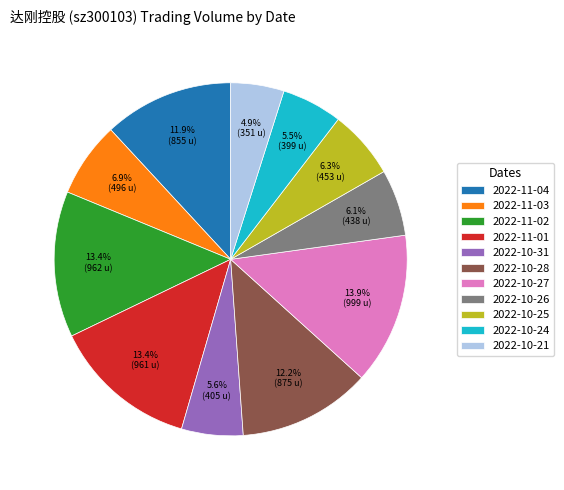

Which slice is the largest?

2022-10-27